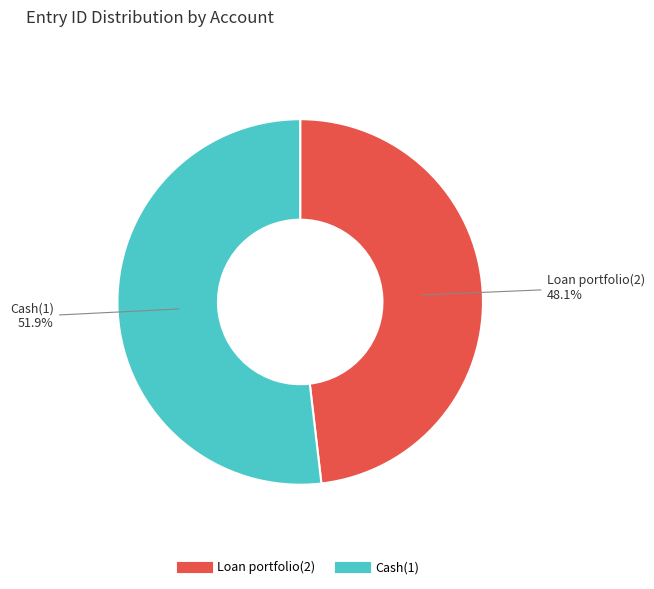

What percentage is the Loan portfolio(2) slice, to the nearest percent?

48%